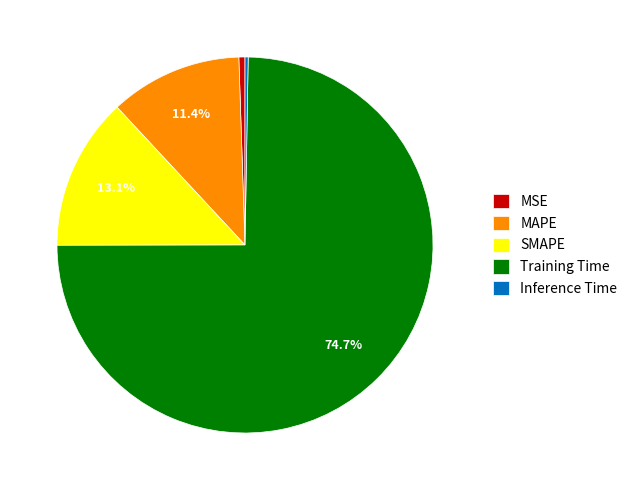

Which slice is the largest?

Training Time